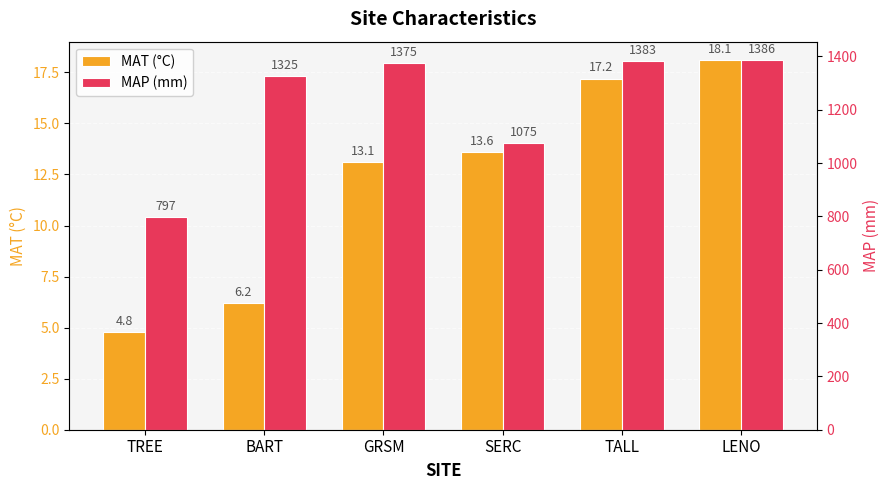

What is the approximate value of MAP (mm) at LENO?

1386.0